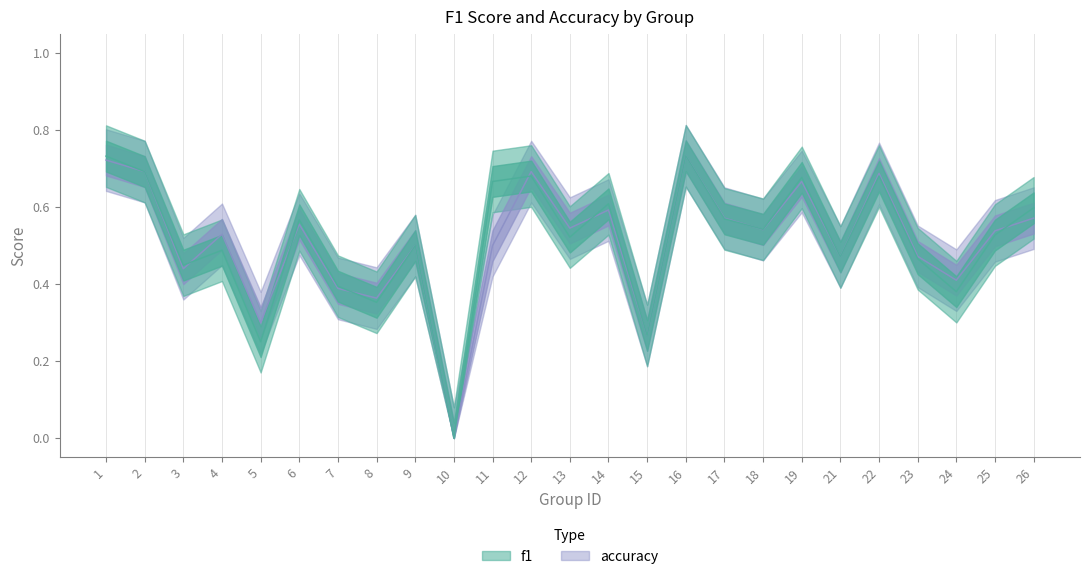

How many interior local valleys does the accuracy series have?

9